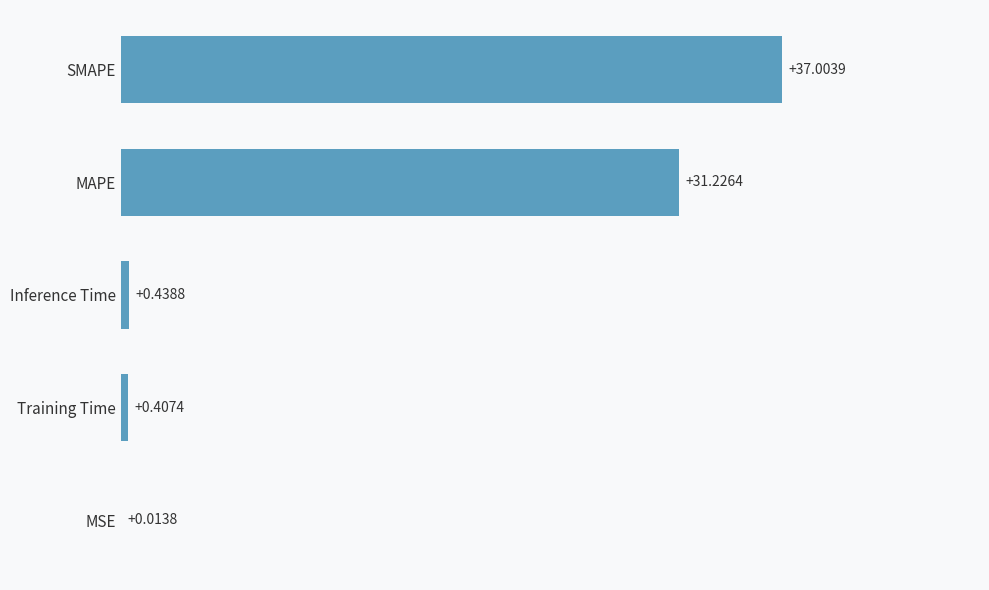

Which has a higher value, Inference Time or SMAPE?

SMAPE